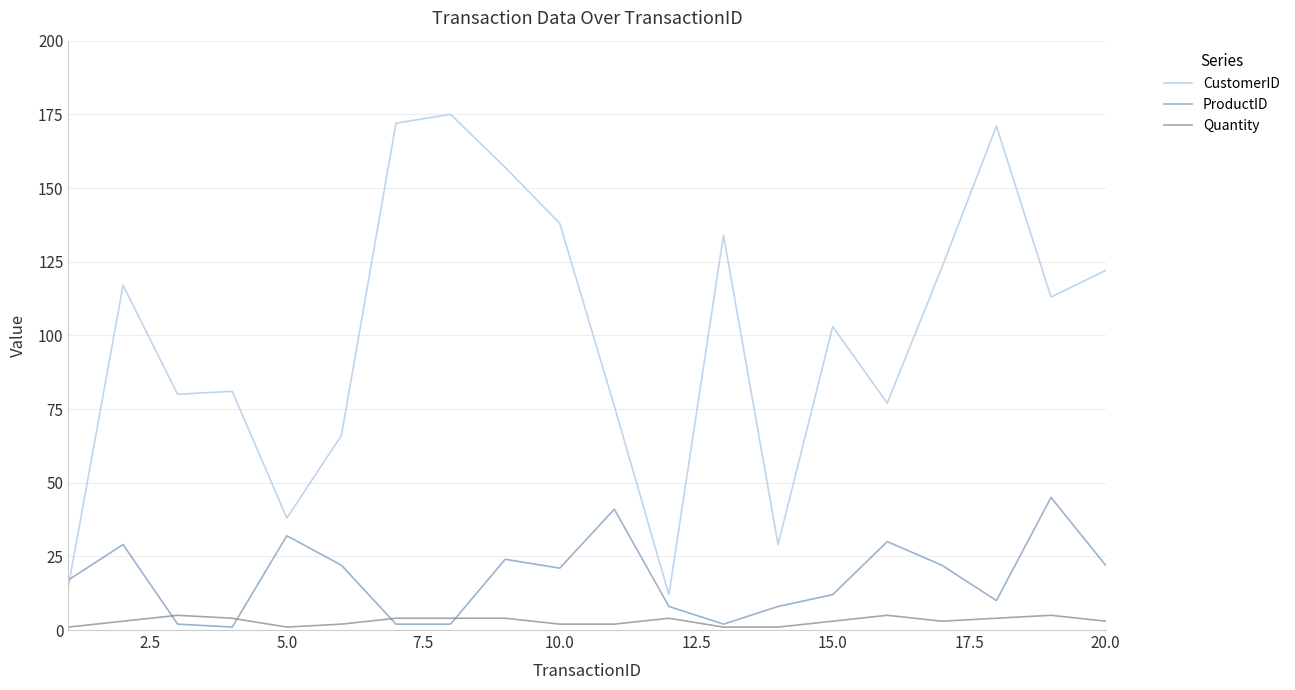

How many values in the CustomerID series are below 113?

10